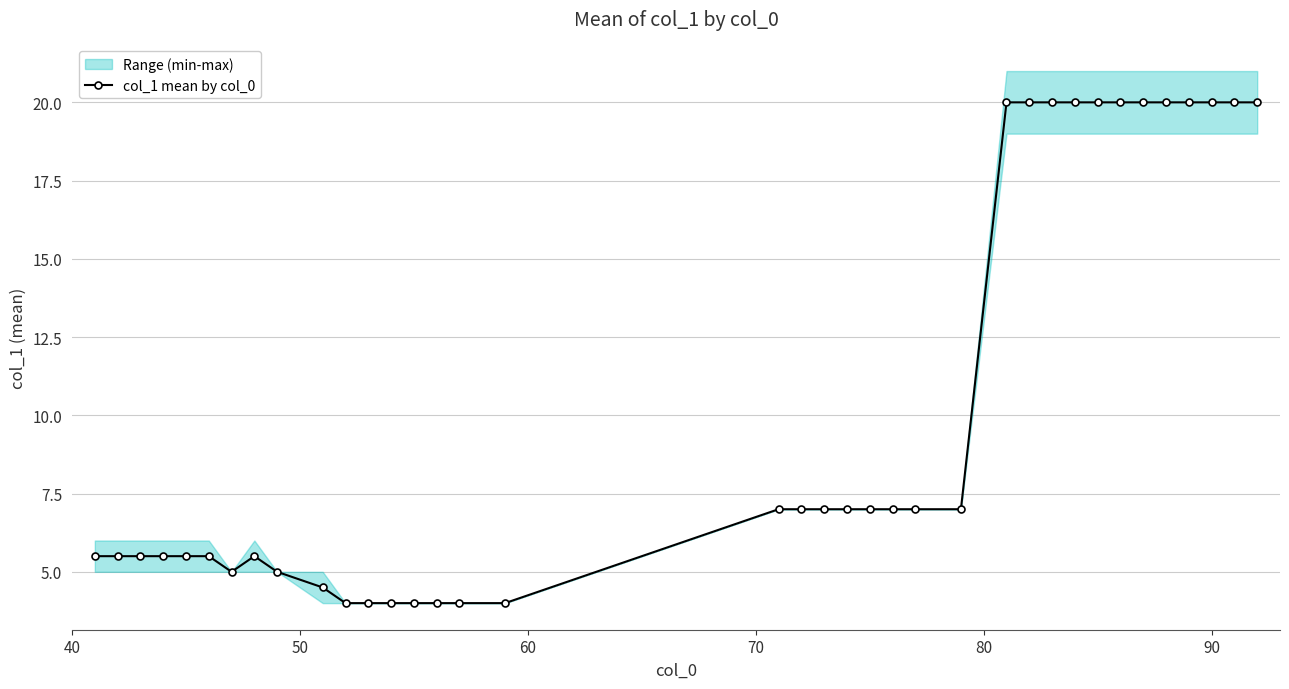

How many data points are above 7?

12